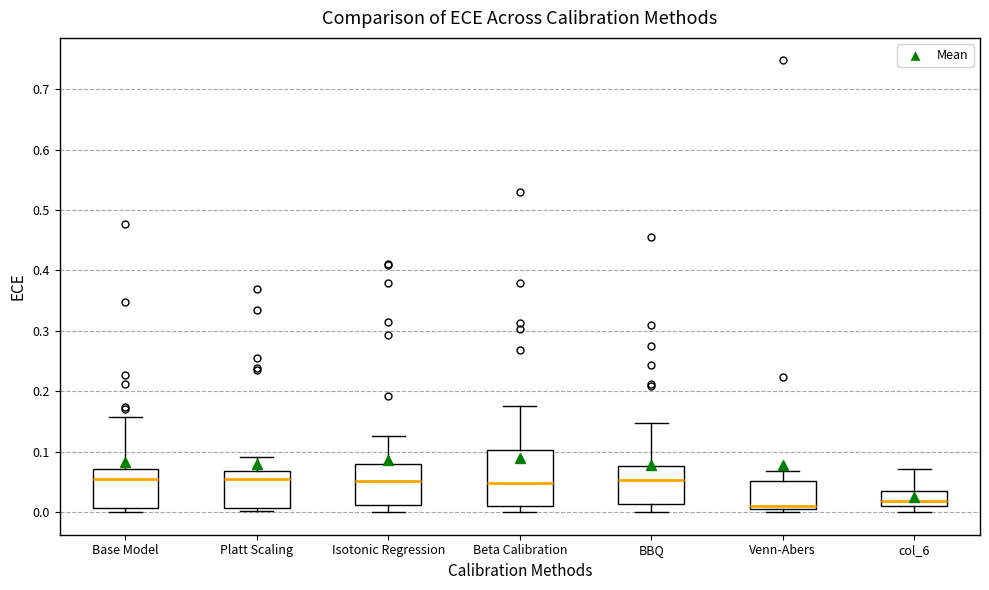

Where is the lower edge of the box for Isotonic Regression on the y-axis? The values are not printed on the chart, so give them approximately, as read against the axis.

0.01